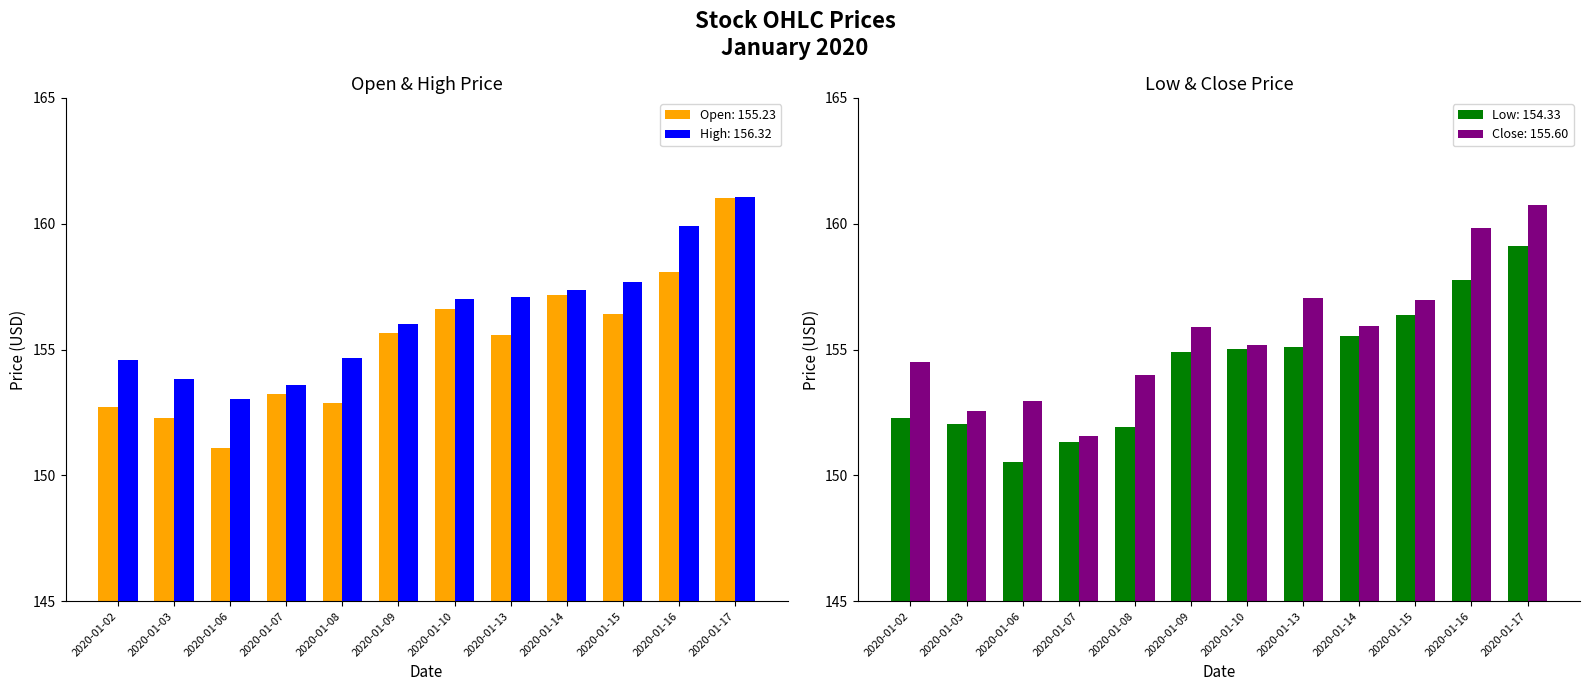

List the series in order of their overall mean, highest first.

High, Close, Open, Low